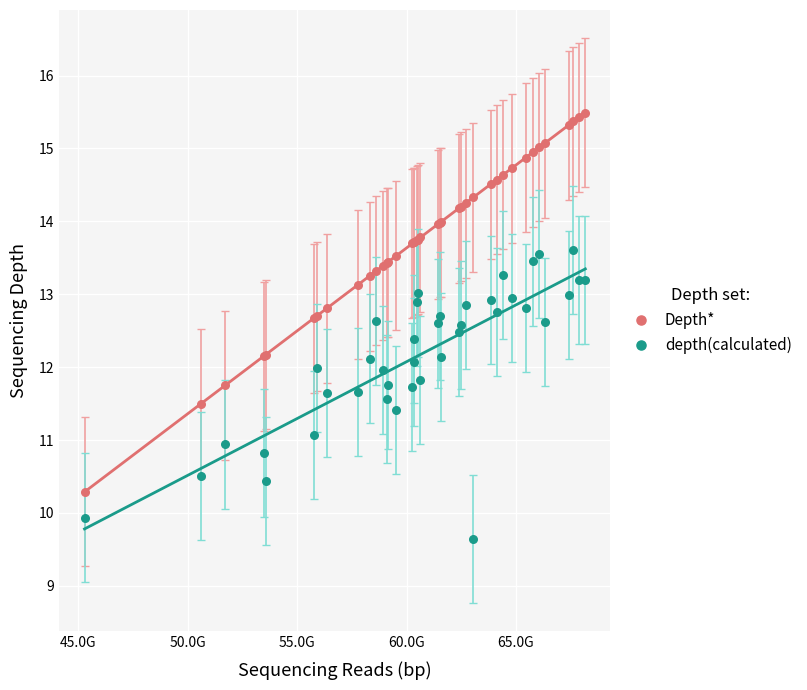

Which series contains the lowest Y value?

depth(calculated)